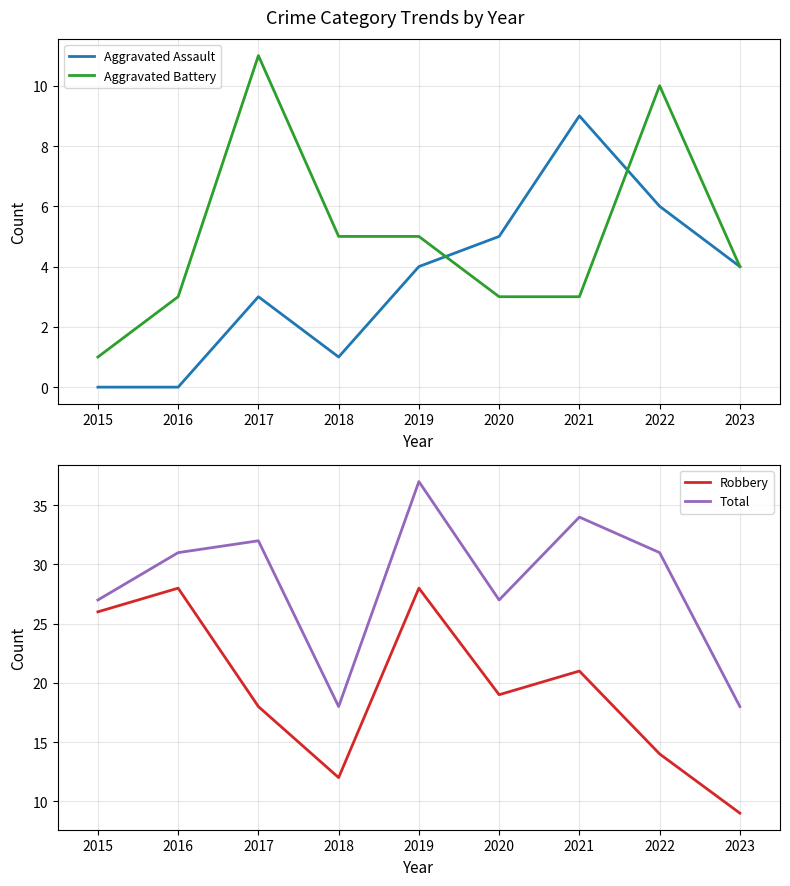

Reading left to right, transcribe all the data shown in this chart.

Aggravated Assault: 2015=0	2016=0	2017=3	2018=1	2019=4	2020=5	2021=9	2022=6	2023=4
Aggravated Battery: 2015=1	2016=3	2017=11	2018=5	2019=5	2020=3	2021=3	2022=10	2023=4
Robbery: 2015=26	2016=28	2017=18	2018=12	2019=28	2020=19	2021=21	2022=14	2023=9
Total: 2015=27	2016=31	2017=32	2018=18	2019=37	2020=27	2021=34	2022=31	2023=18